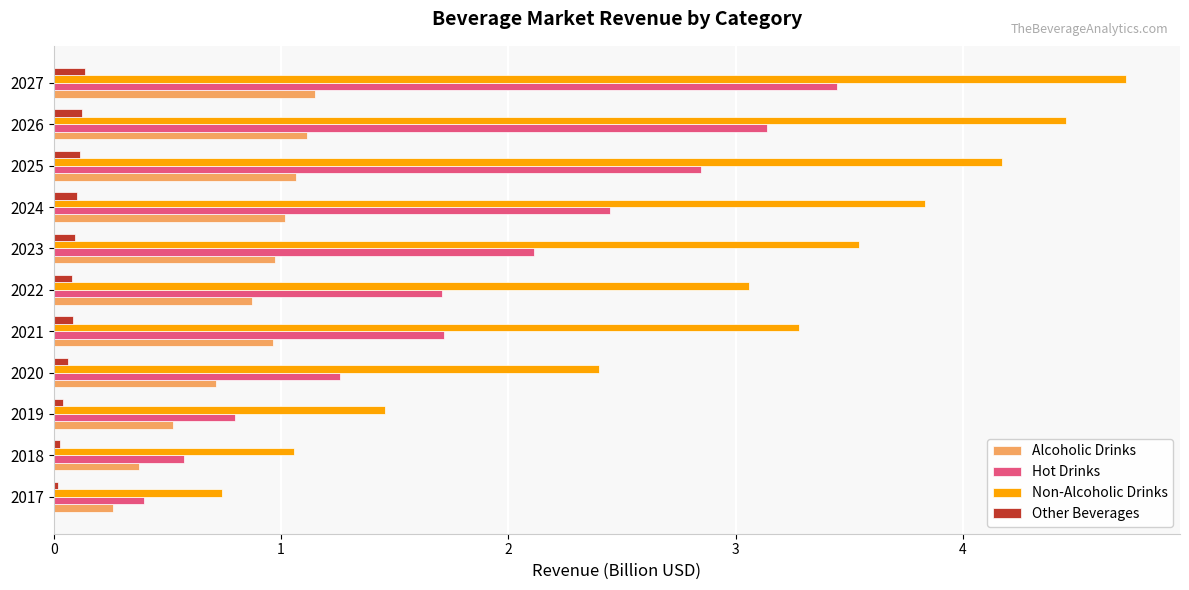

Count the number of categories in the chart.

11